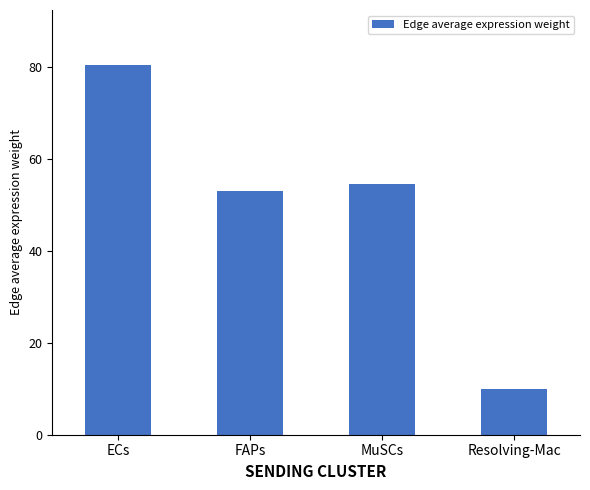

Does the chart contain any negative values?

No